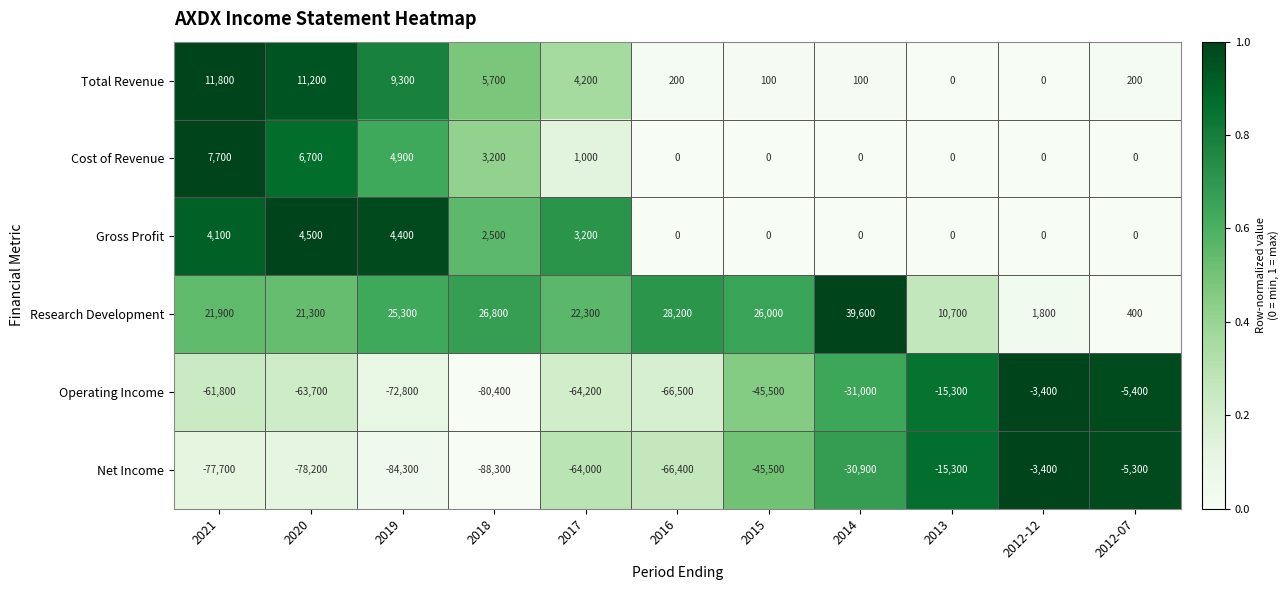

What is the difference between the second highest and second lowest values in the Research Development series?

26400